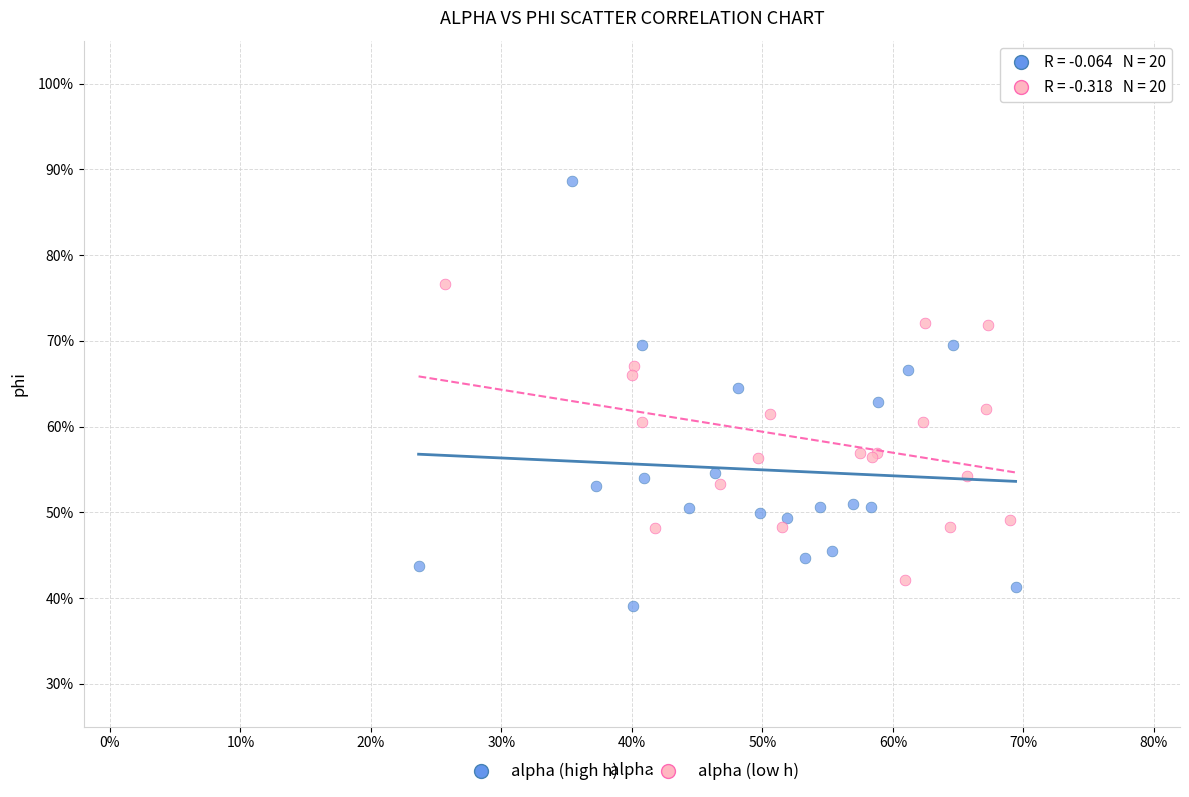

What are all the series names shown in the legend?

alpha (high h), alpha (low h)